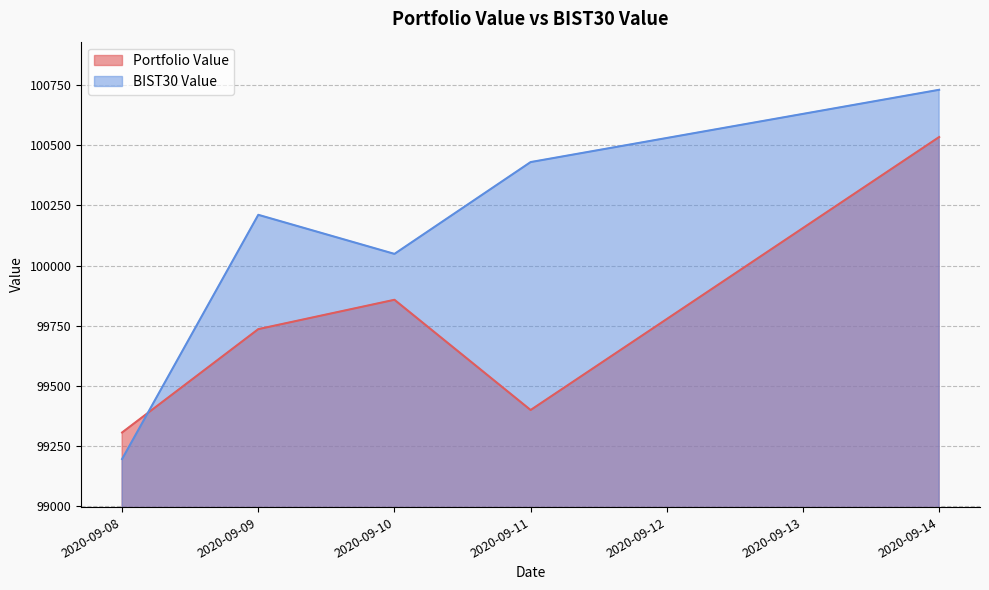

Reading left to right, transcribe all the data shown in this chart.

Portfolio Value: 2020-09-08=99306.6	2020-09-09=99736.1	2020-09-10=99858.0	2020-09-11=99400.0	2020-09-14=100534.3
BIST30 Value: 2020-09-08=99196.4	2020-09-09=100211.1	2020-09-10=100048.7	2020-09-11=100430.2	2020-09-14=100730.6